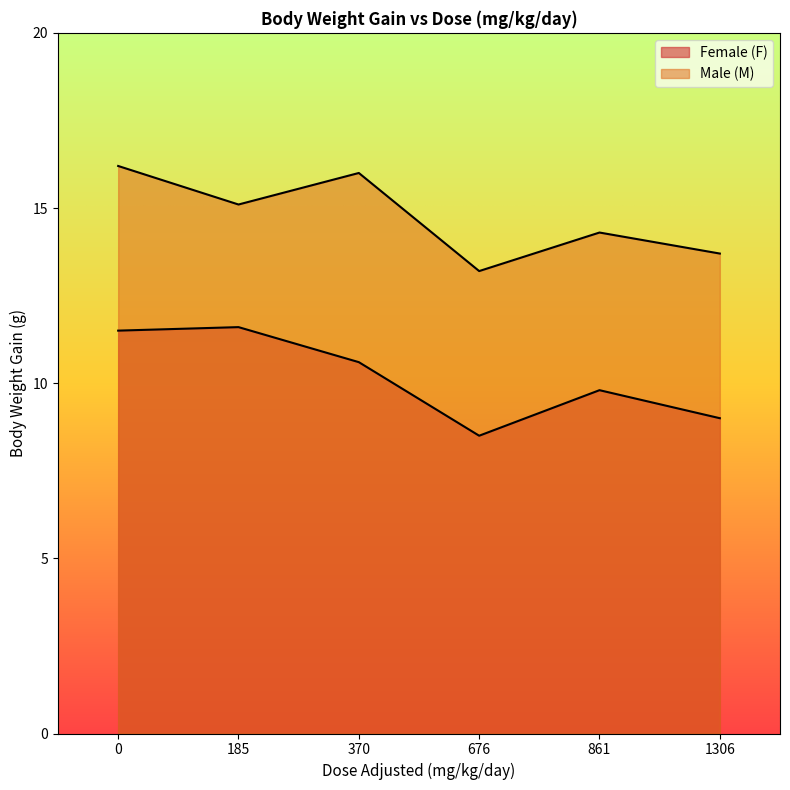

True or false: Female (F) has more than 0 points higher than both neighbors.

True